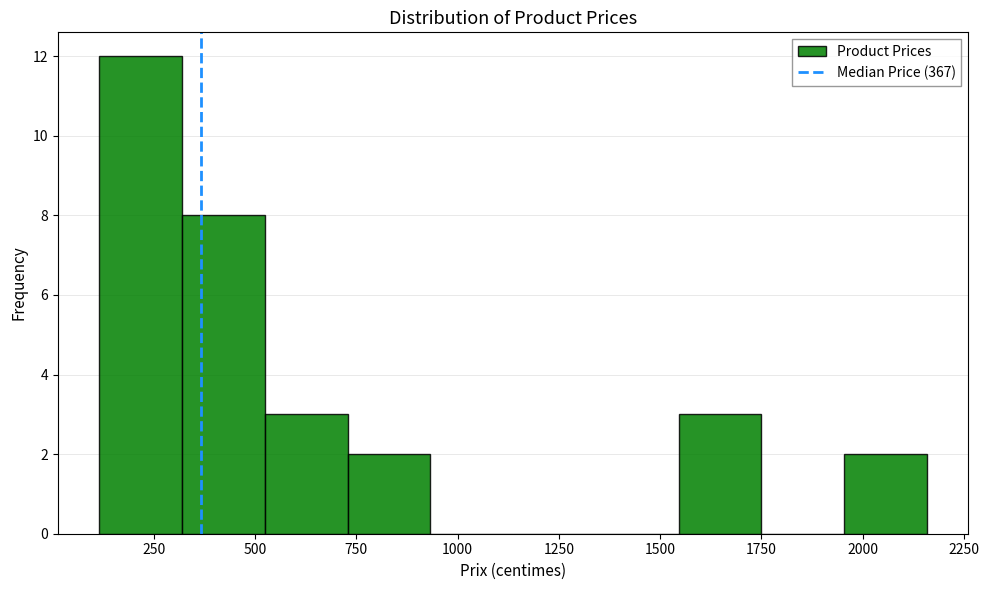

Over which range of the x-axis is the bar tallest?

100 to 300